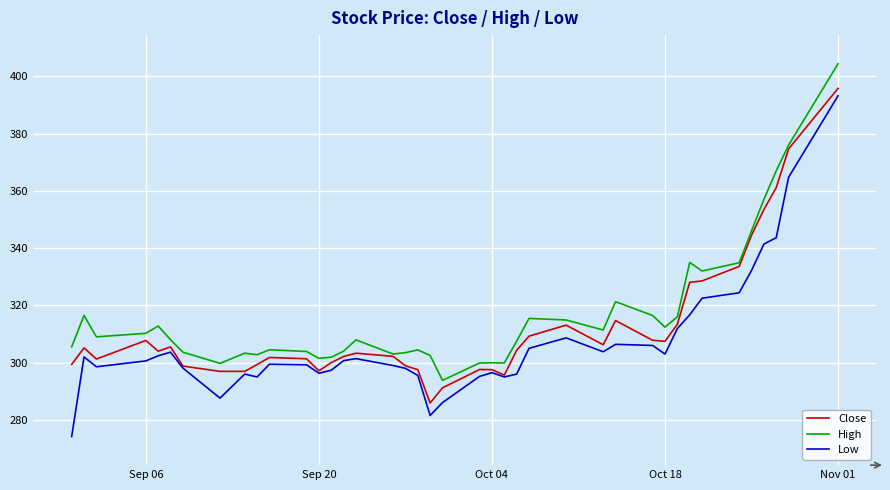

Which series has the largest total across all categories?

High